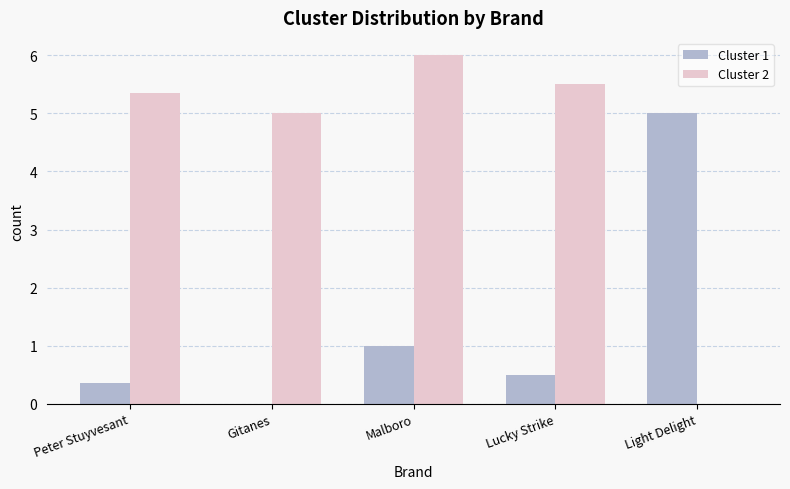

Are the bars horizontal?

No